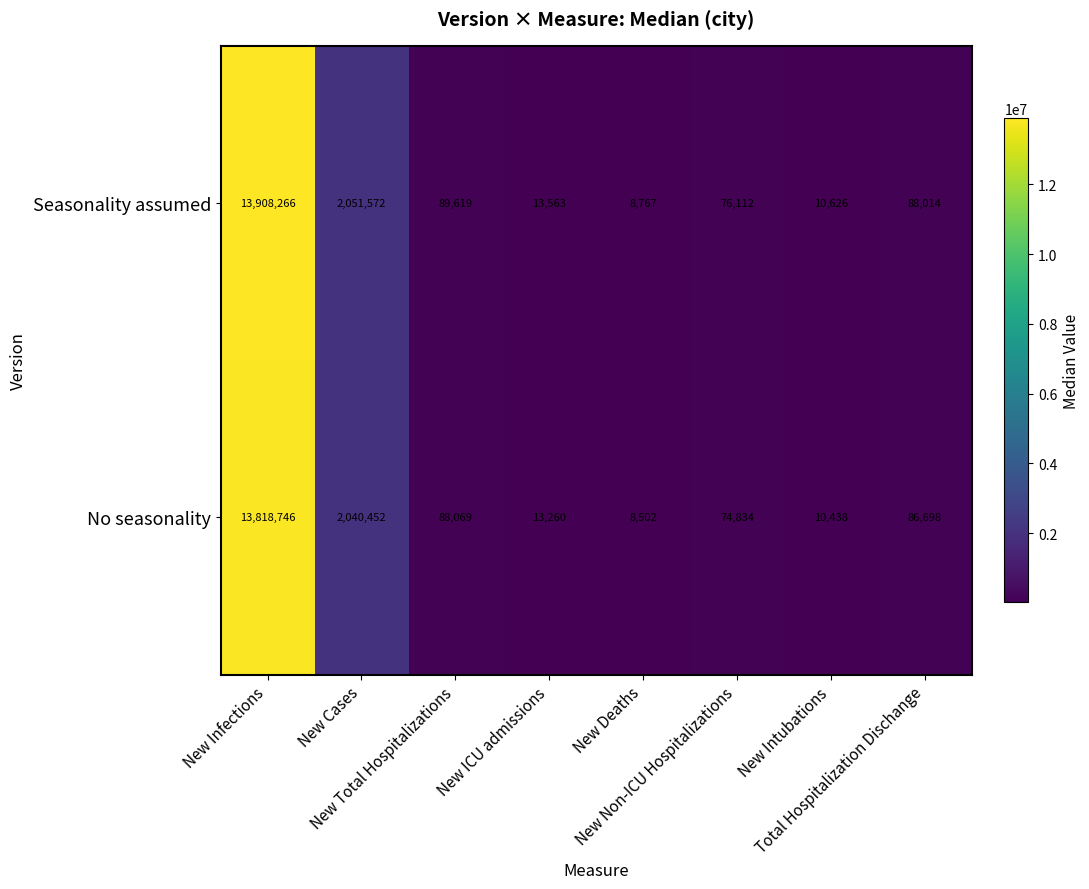

How many data points in Seasonality assumed are less than 88014?

4